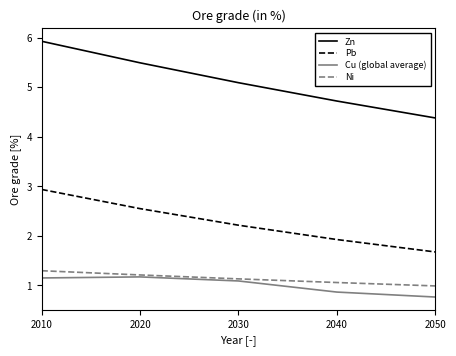

The value of Ni at 2010 is 1.3. True or false?

True